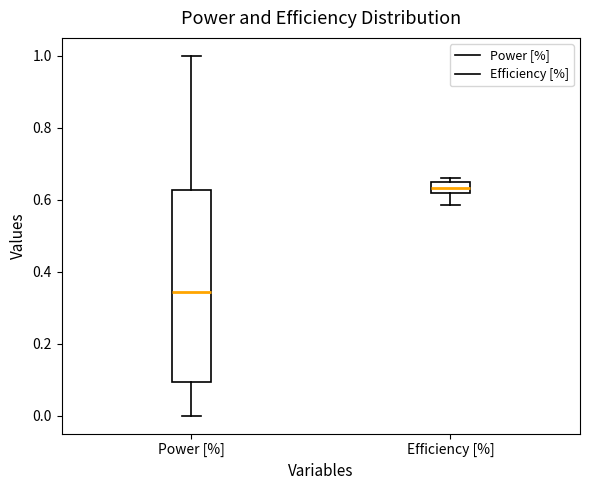

Reading left to right, read every box against the y-axis: the position of its median line, the range the box covers, and the ends of its whiskers. The values are not printed on the chart, so give them approximately, as read against the axis.

Power [%]: median 0.34, box 0.10 to 0.62, whiskers 0.00 to 1.00
Efficiency [%]: median 0.64, box 0.62 to 0.66, whiskers 0.58 to 0.66 (just above the box's upper edge)